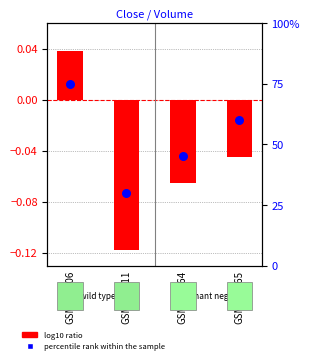

What are all the series names shown in the legend?

log10 ratio, percentile rank within the sample